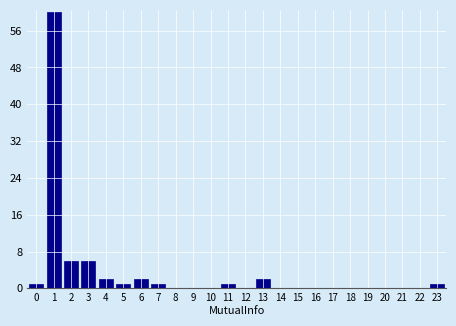

Reading left to right, transcribe all the data shown in this chart.

0=1	1=60	2=6	3=6	4=2	5=1	6=2	7=1	8=0	9=0	10=0	11=1	12=0	13=2	14=0	15=0	16=0	17=0	18=0	19=0	20=0	21=0	22=0	23=1